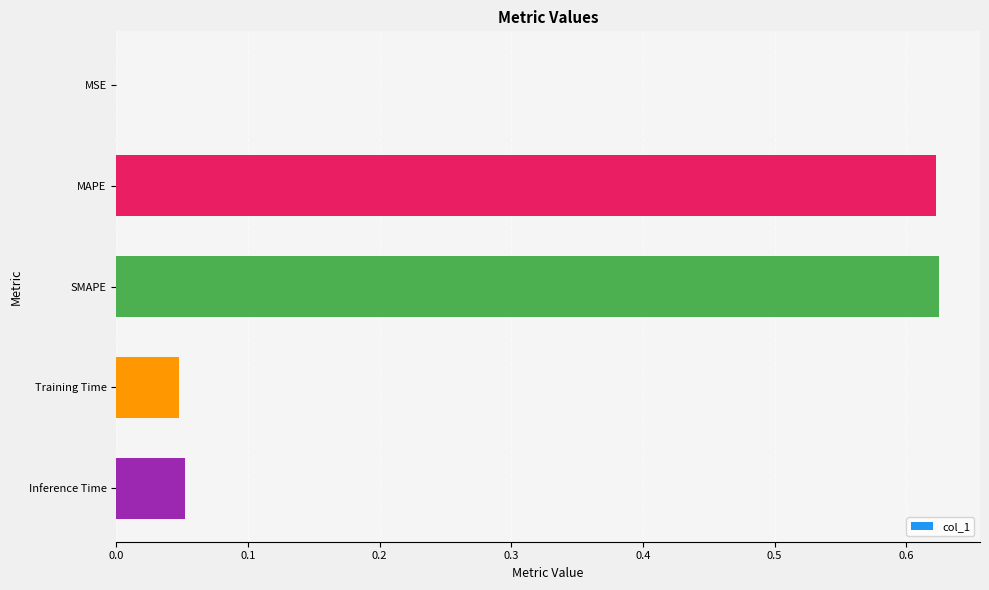

Which has a higher value, Inference Time or MSE?

Inference Time